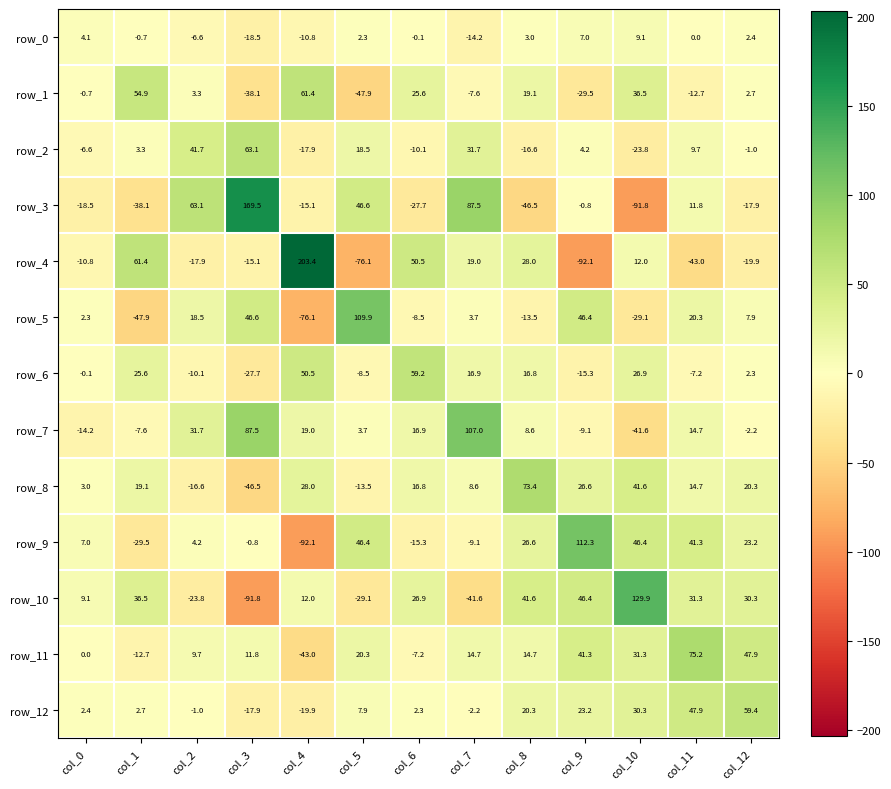

What is the average value of the row_0 series?

-1.8